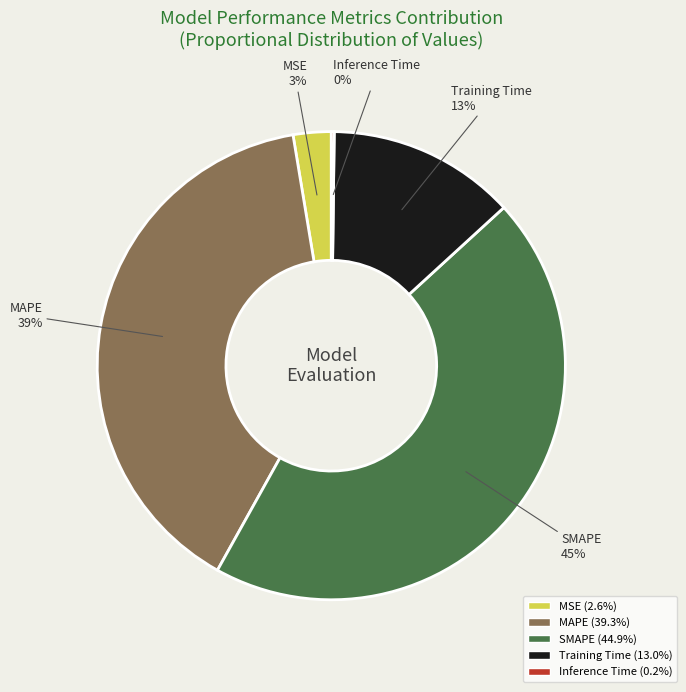

Is it true that MAPE is 51% of the pie?

False